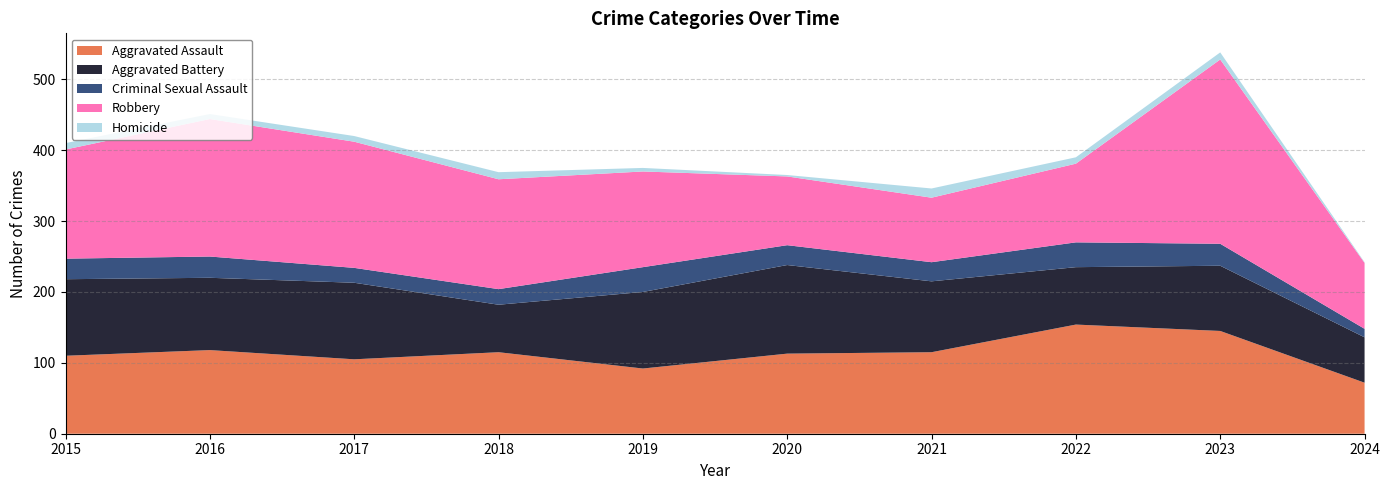

Reading left to right, transcribe all the data shown in this chart.

Aggravated Assault: 110	118	105	115	92	113	115	154	145	72
Aggravated Battery: 108	102	108	67	108	125	100	81	92	64
Criminal Sexual Assault: 29	30	21	22	35	28	27	35	31	12
Robbery: 154	194	178	155	135	97	91	111	260	93
Homicide: 9	7	8	10	5	2	13	9	10	1